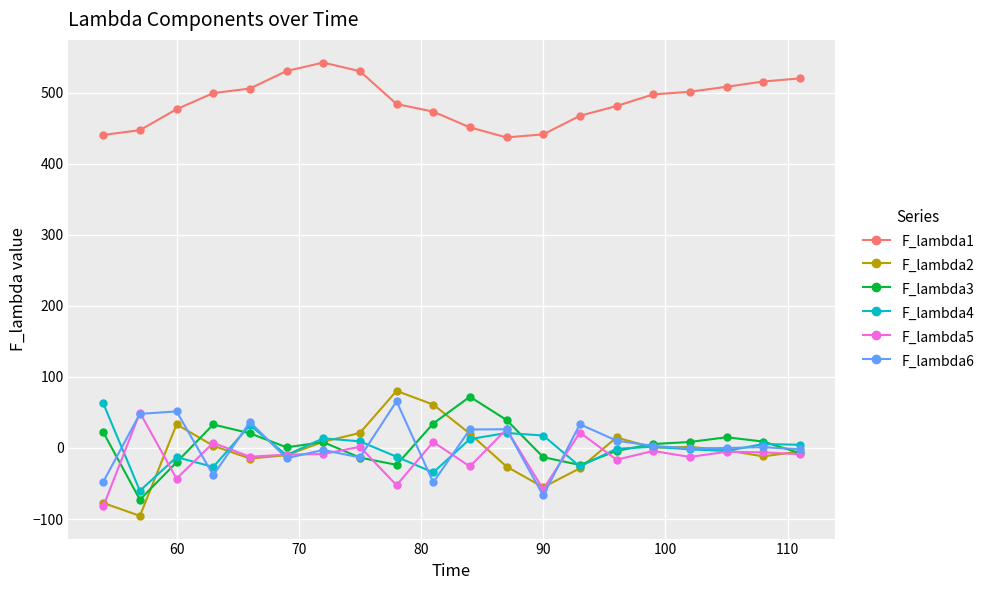

Count the number of data series in this chart.

6